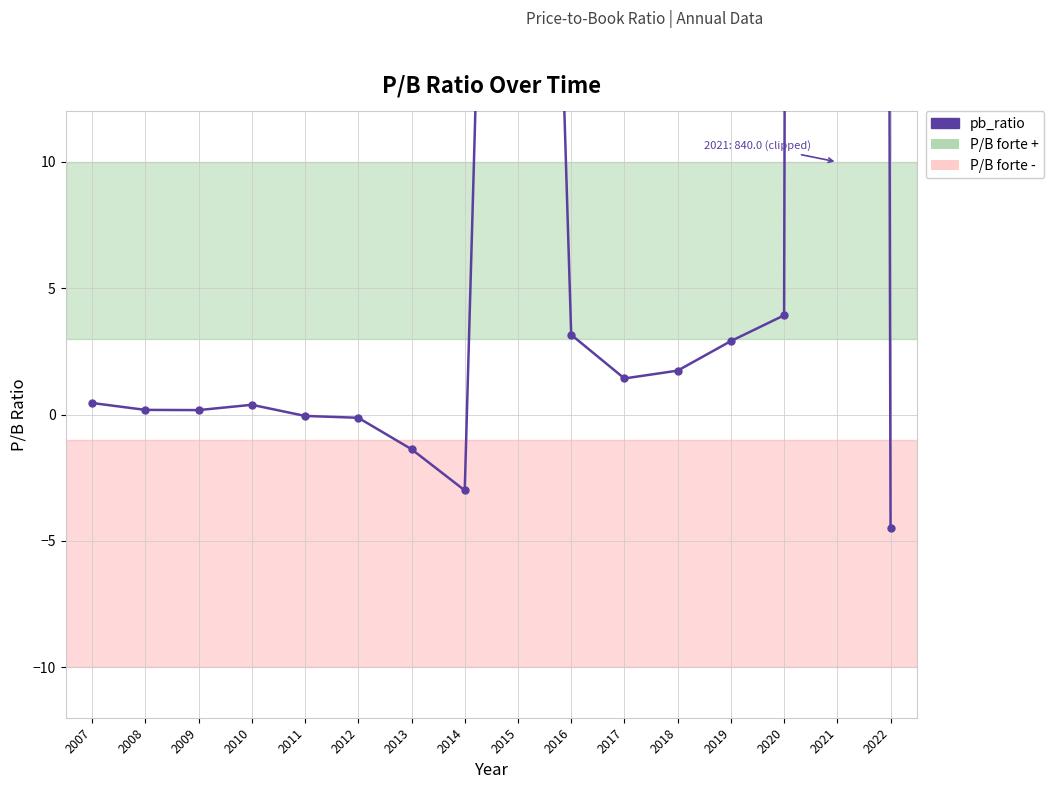

Where is the first local minimum?

2009